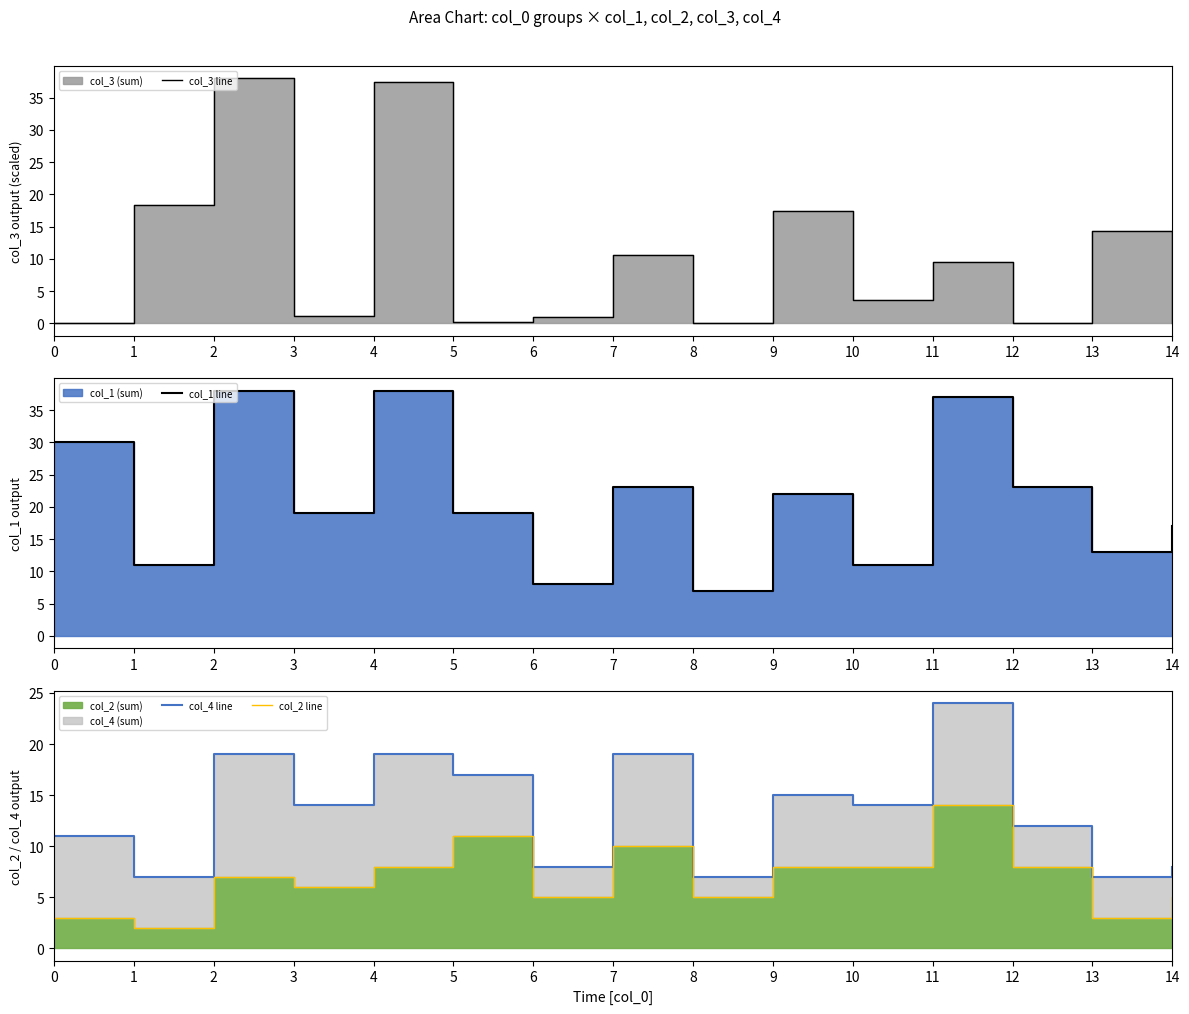

What is the difference between the highest and lowest values at 2?

31.0